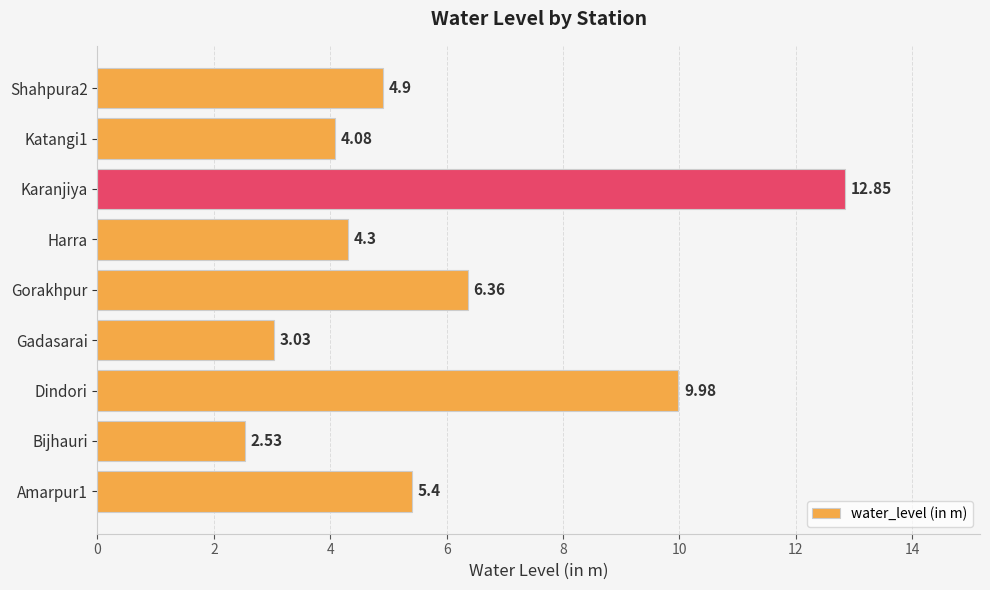

Rank the categories by value from highest to lowest.

Karanjiya, Dindori, Gorakhpur, Amarpur1, Shahpura2, Harra, Katangi1, Gadasarai, Bijhauri